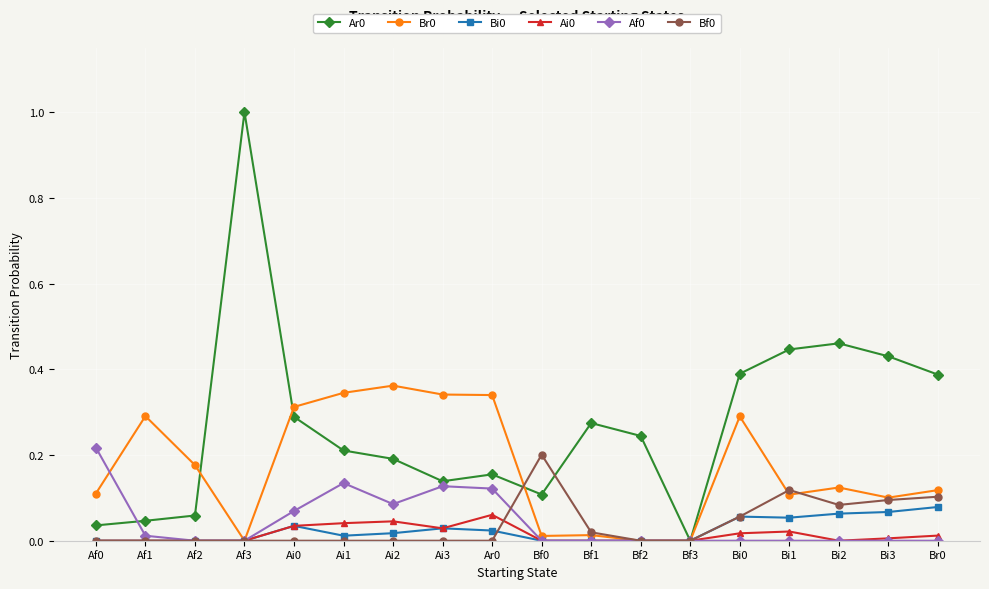

True or false: Bf0 has more than 0 interior local peaks.

True